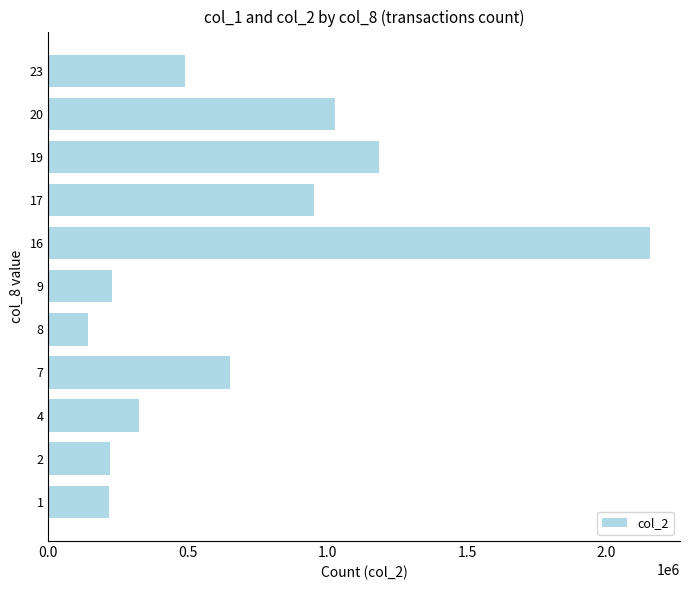

What is the change in value from 8 to 9?

+85700